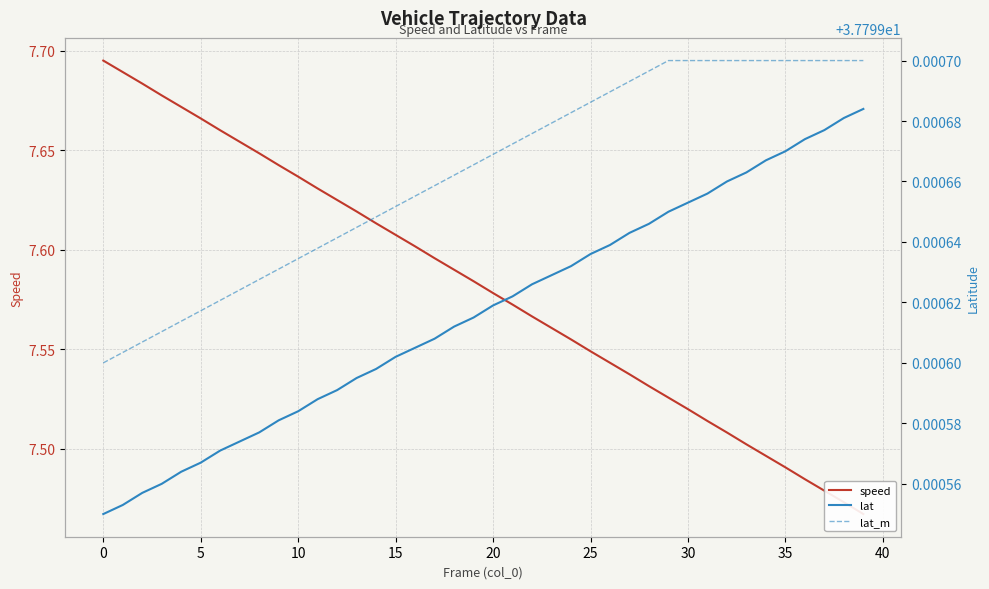

At 0, list the series in order from largest to smallest.

lat_m, lat, speed